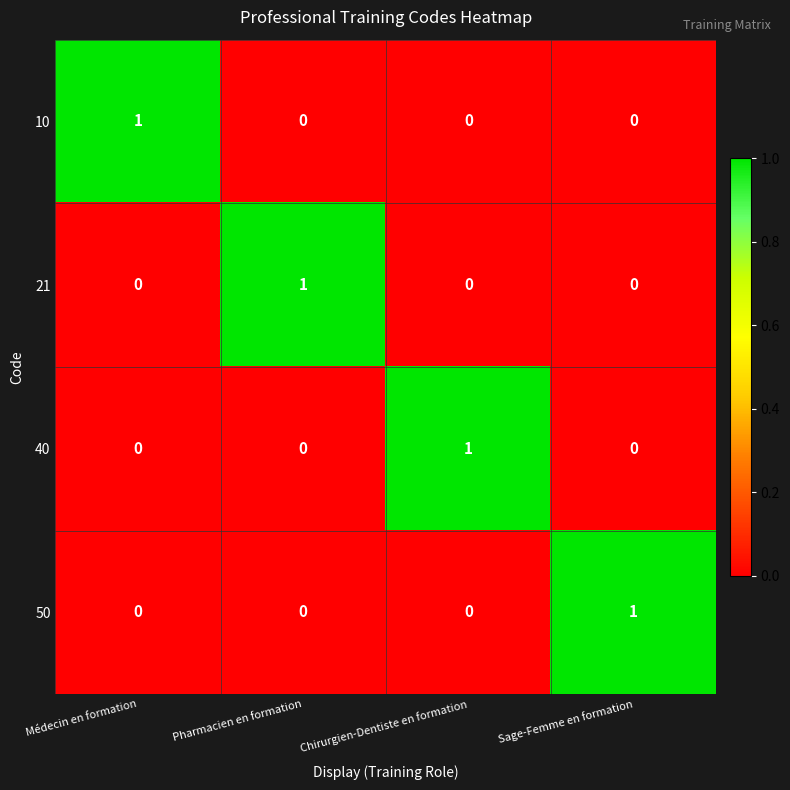

At how many categories does at least one series exceed 0?

4